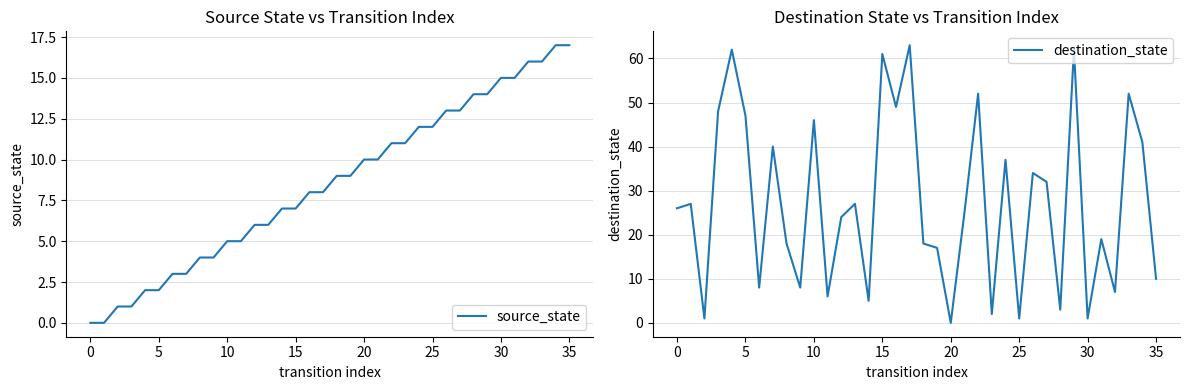

The value of source_state at 14 is 11. True or false?

False